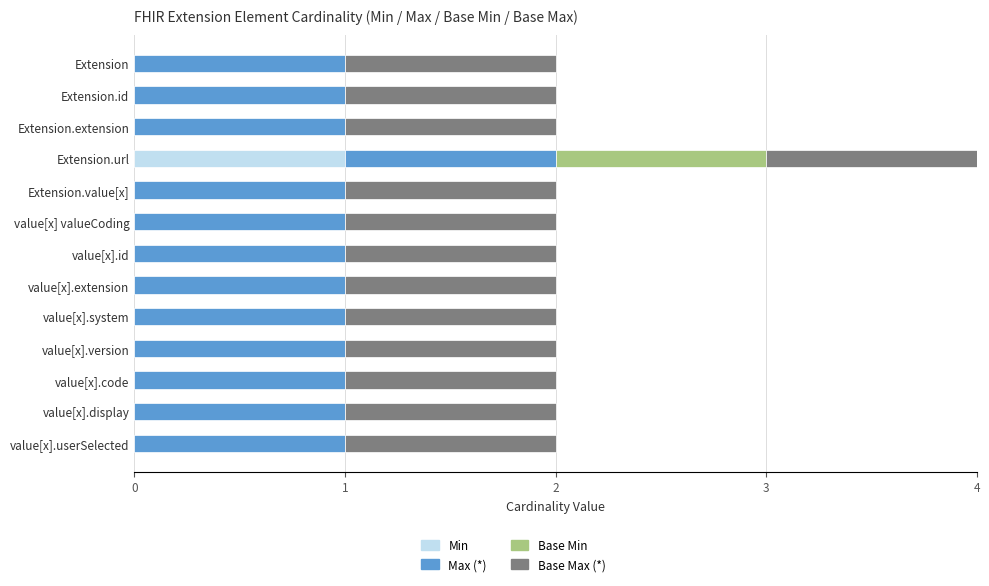

At which label does Min reach its peak?

Extension.url